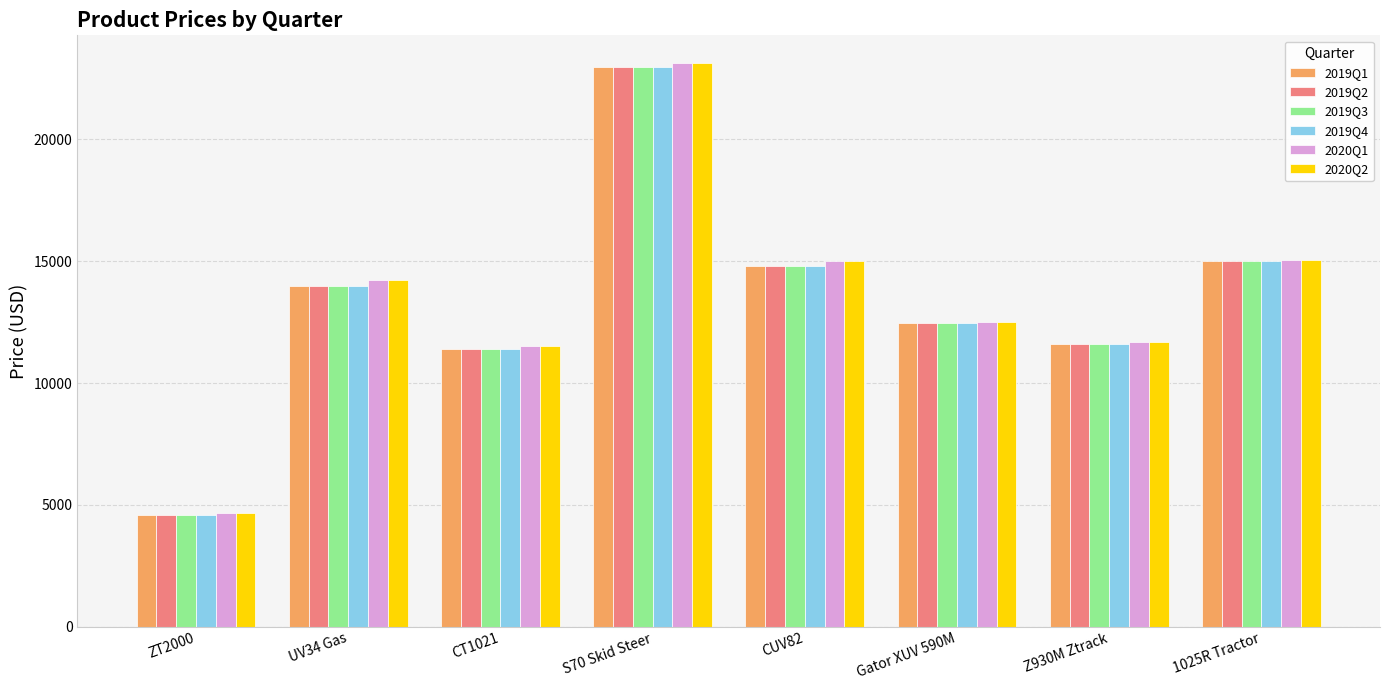

At which category is the sum across all series the highest?

S70 Skid Steer